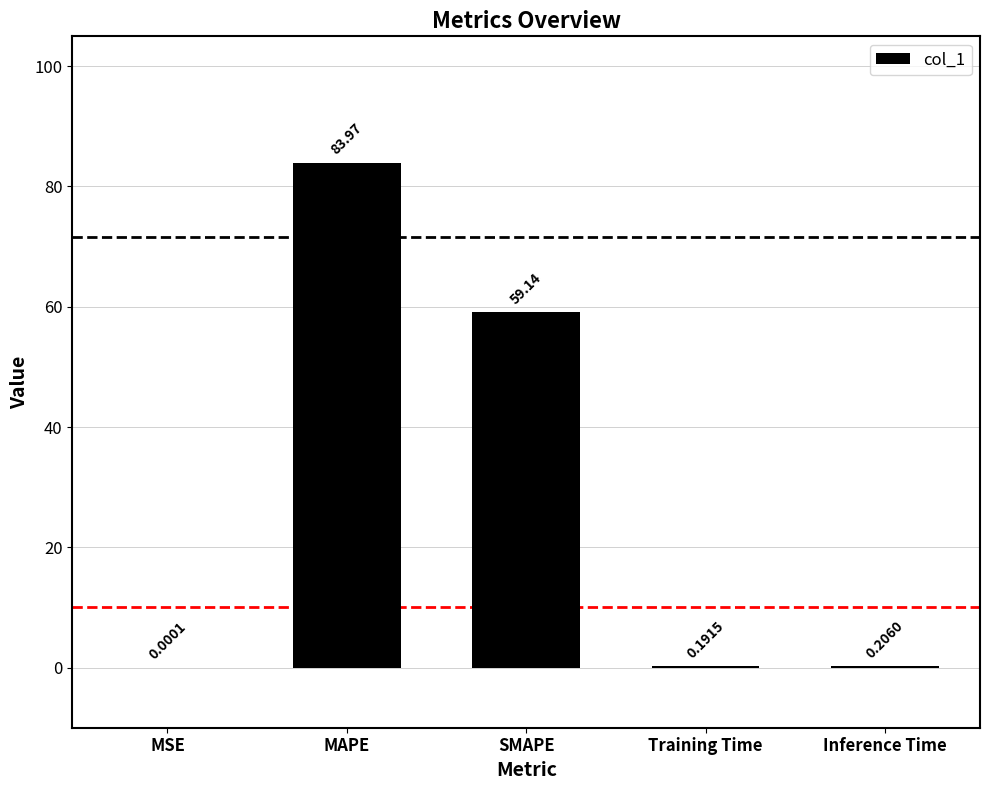

What is the sum of all values?

143.5